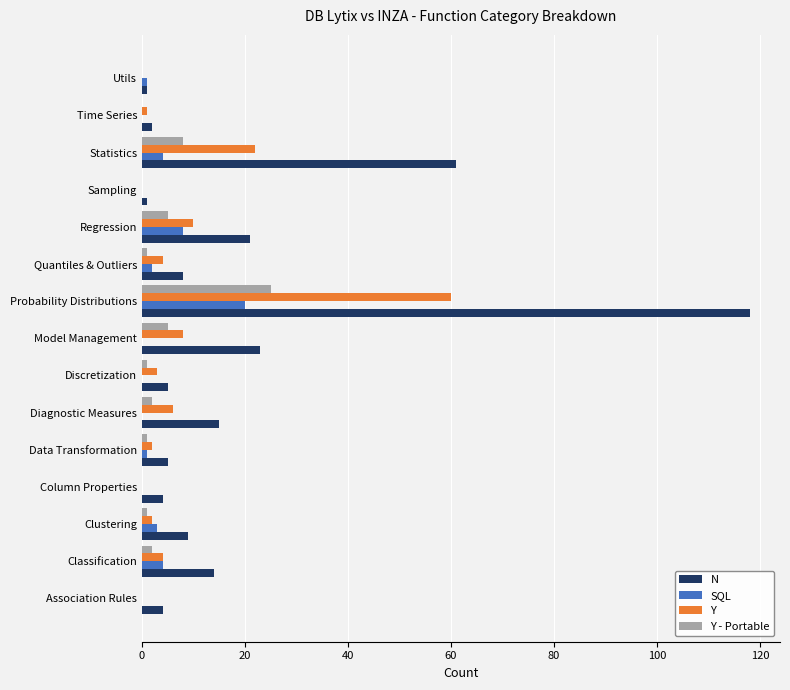

What is the sum of all SQL values?

43